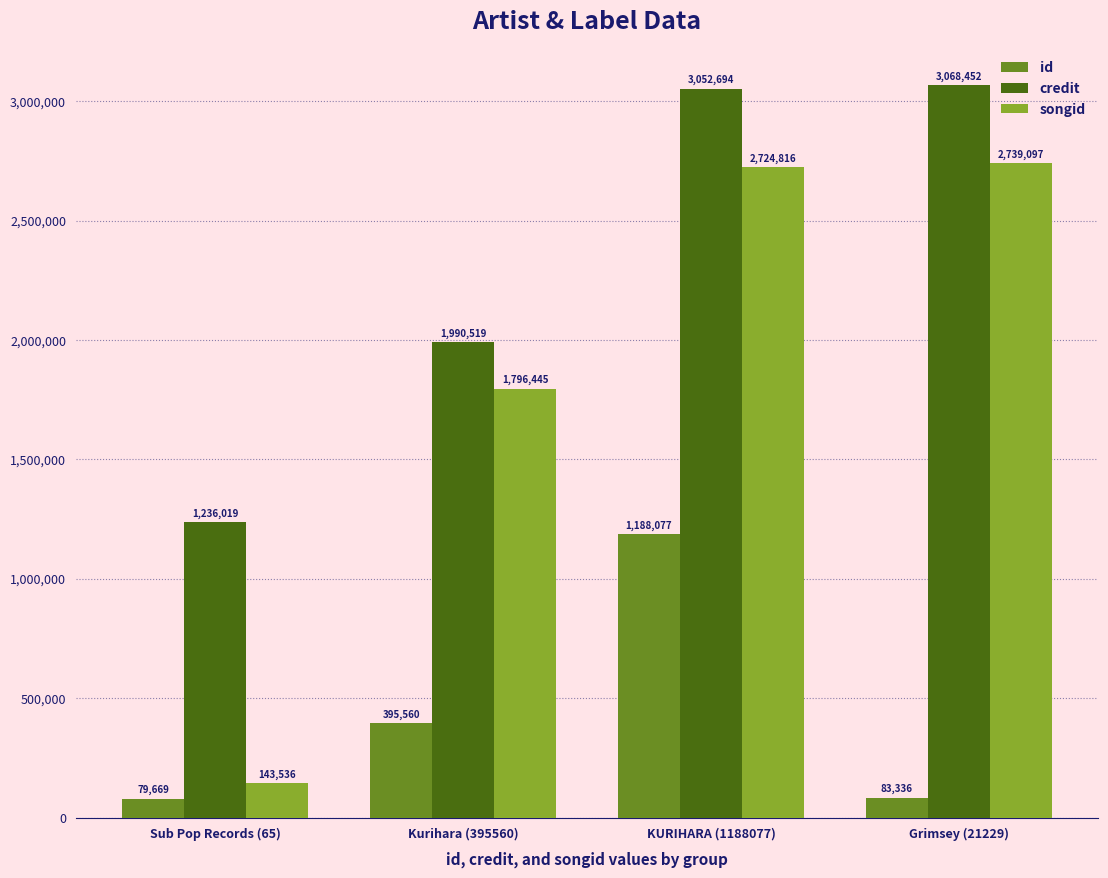

Between Kurihara (395560) and KURIHARA (1188077), which series saw the biggest shift?

credit